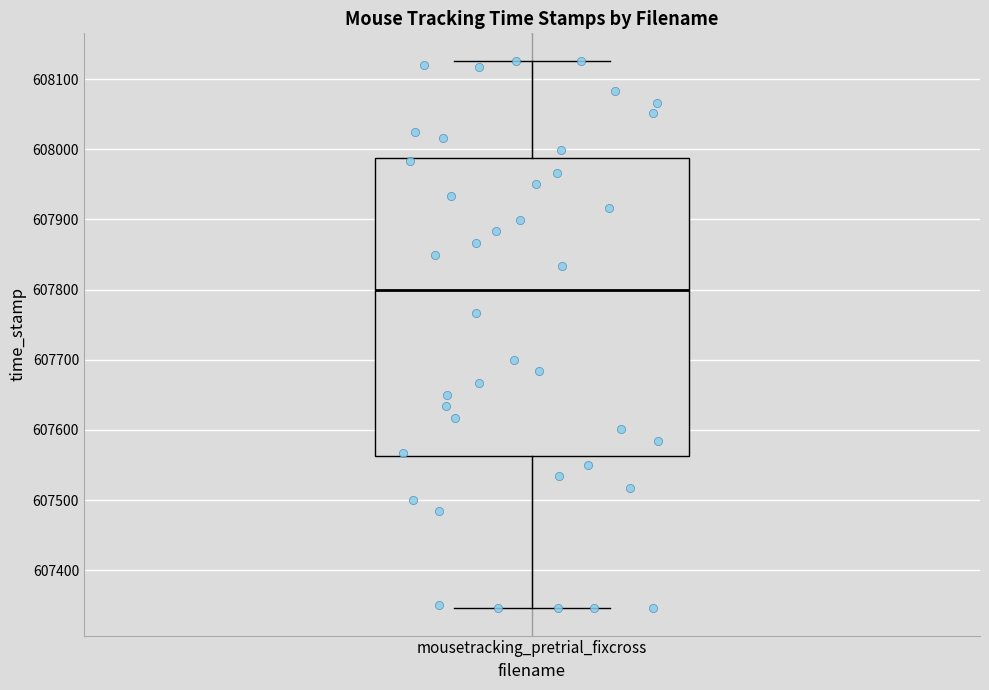

Read this box plot against the y-axis: the position of the median line, the range covered by the box, and the ends of both whiskers. The values are not printed on the chart, so give them approximately, as read against the axis.

median 607800, box 607560 to 607990, whiskers 607350 to 608130